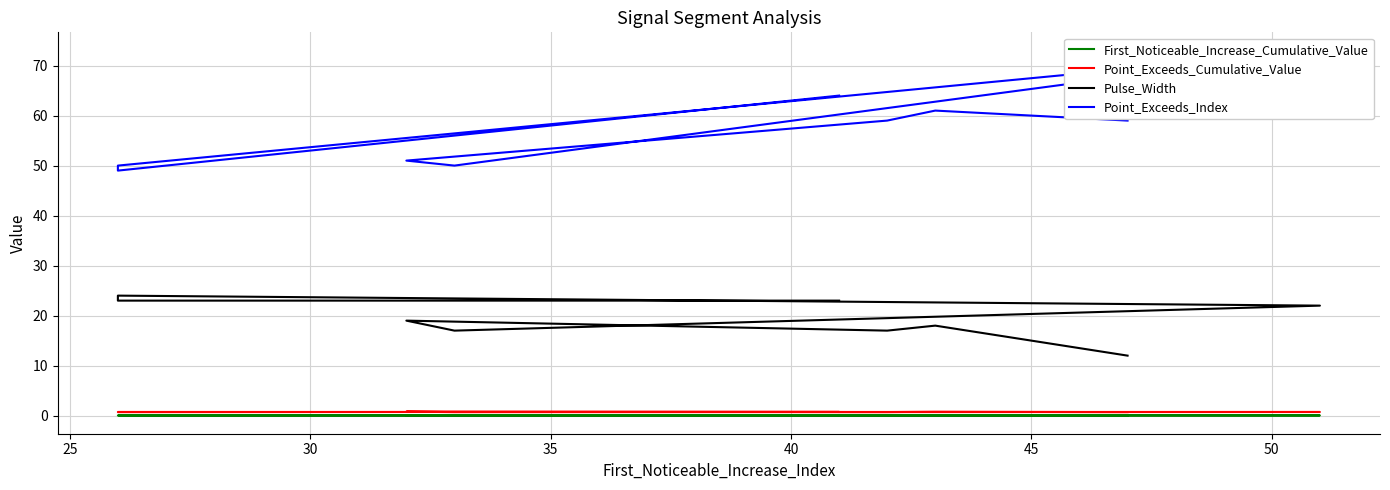

At which label is Point_Exceeds_Cumulative_Value closest to 0?

45